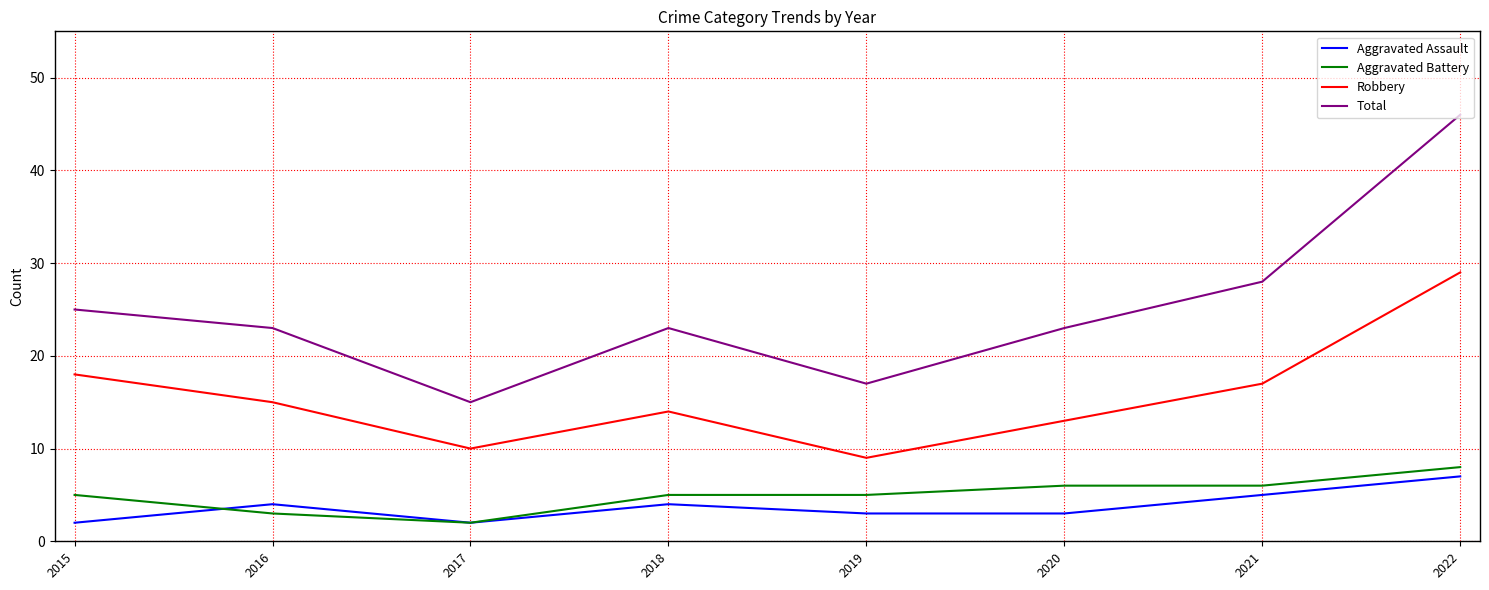

The Total series shows 17 at 2019. True or false?

True